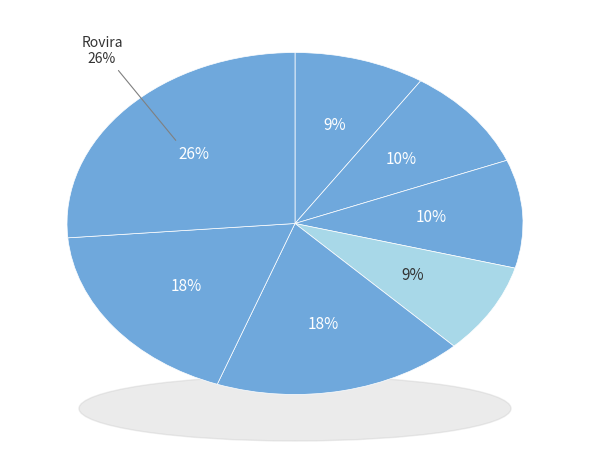

To the nearest percent, what is the difference between the Antúnez and Sandoval slice percentages?

1%